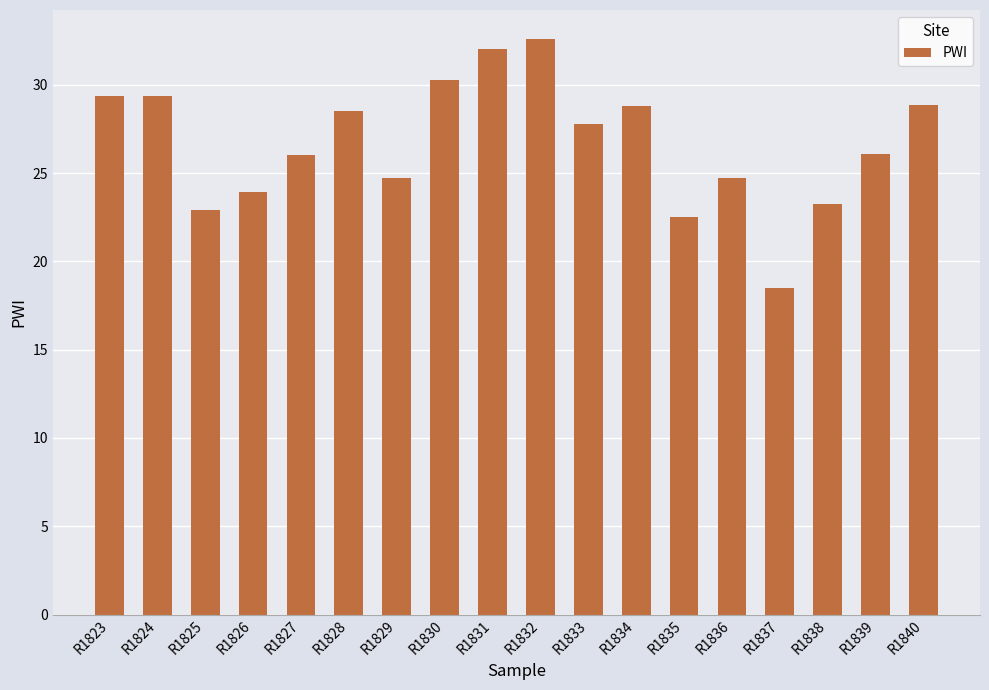

Count the number of categories in the chart.

18